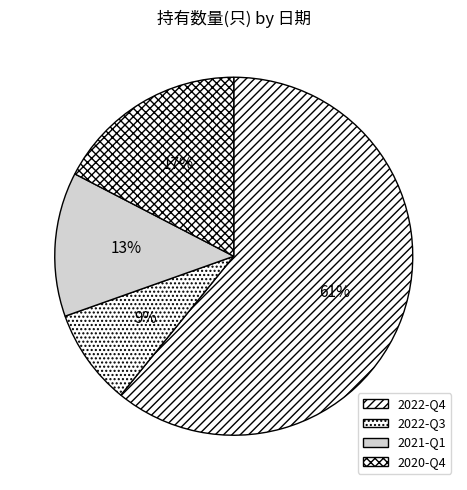

What portion of the pie excludes 2022-Q3?

91.3%